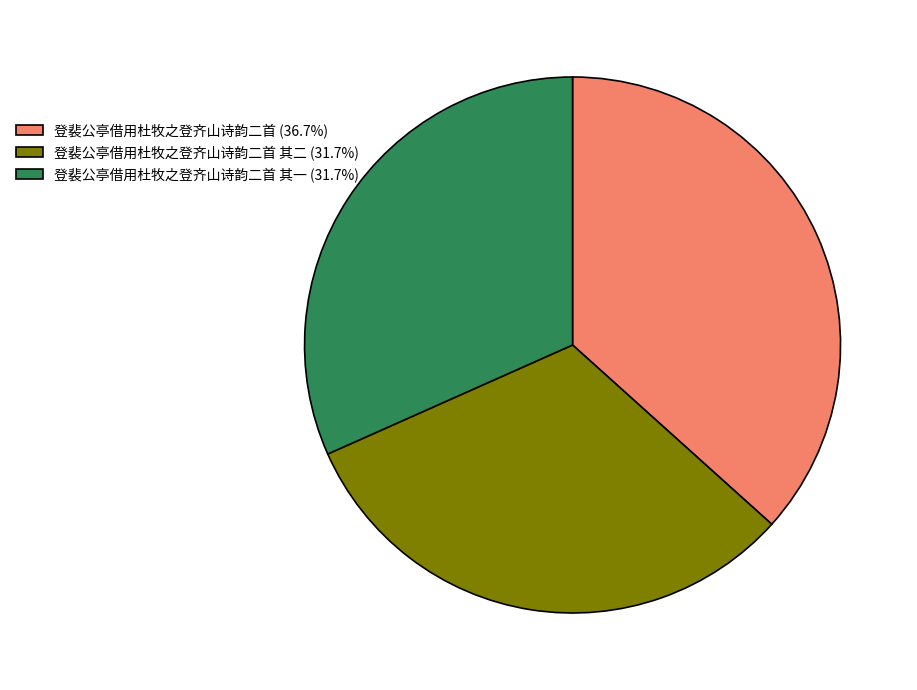

Is there a majority slice in this chart?

No